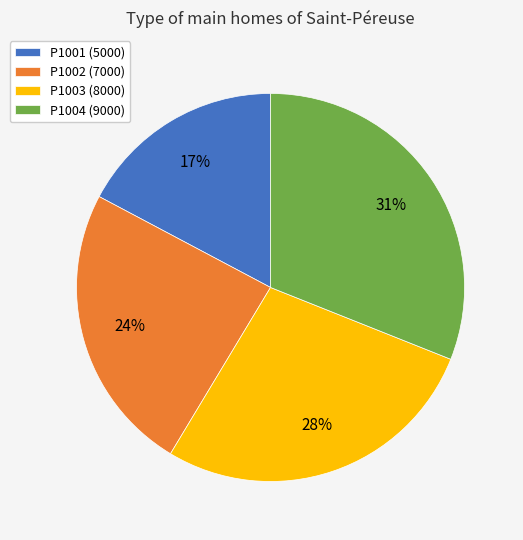

Do P1003 and P1004 together represent more than half of the pie?

Yes